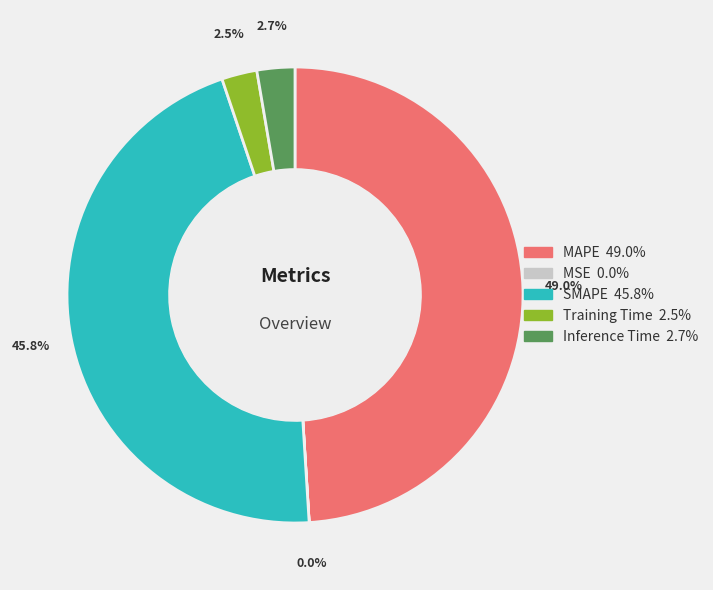

Which has a higher value, MAPE or Training Time?

MAPE